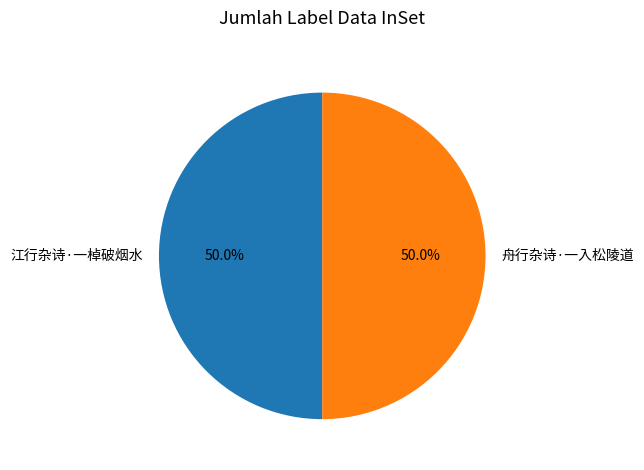

Count the number of slices in the pie.

2